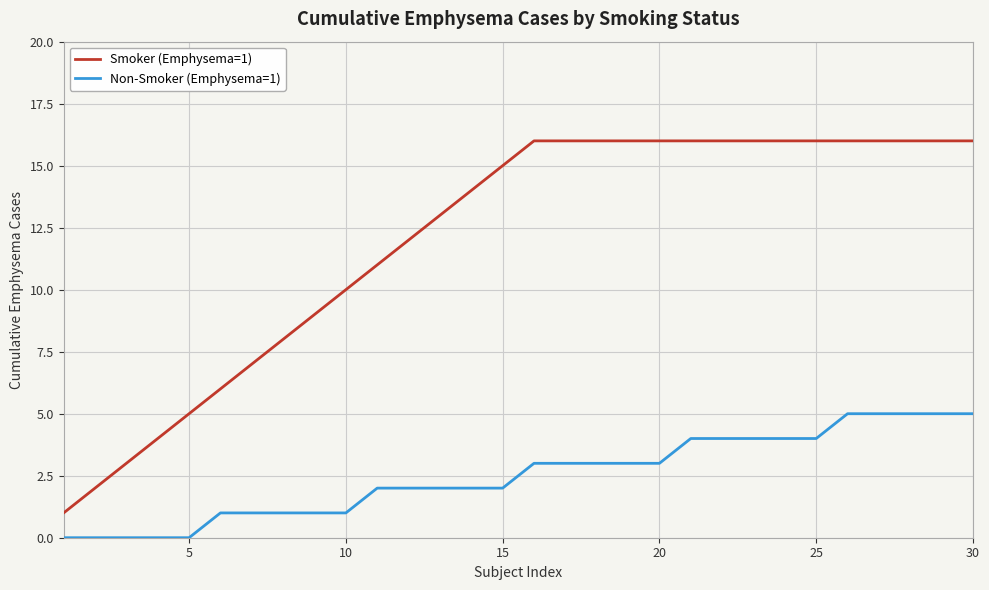

What is the maximum value for Smoker (Emphysema=1)?

16